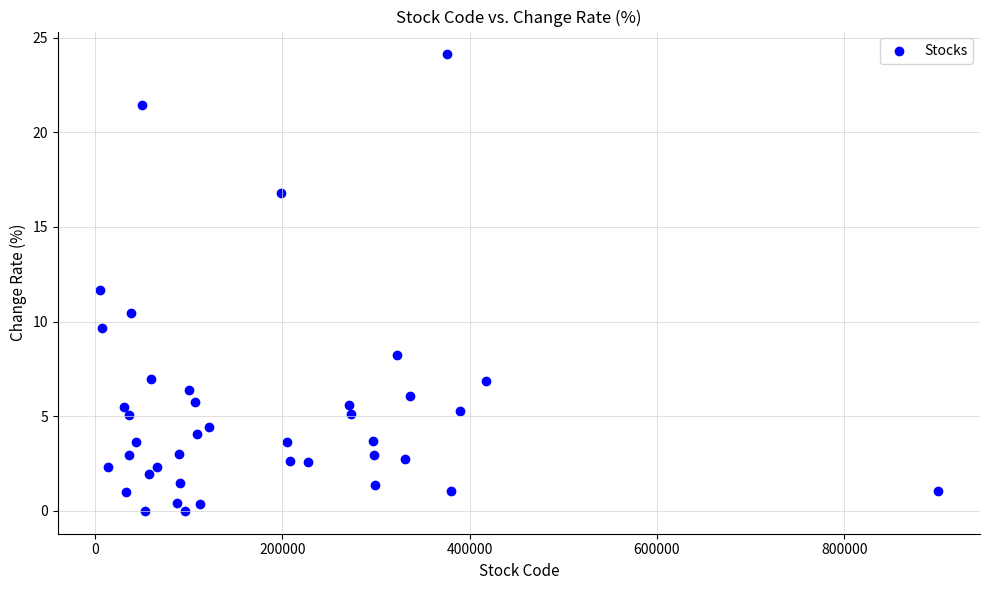

What is the range of Y values (max minus min)?

24.1